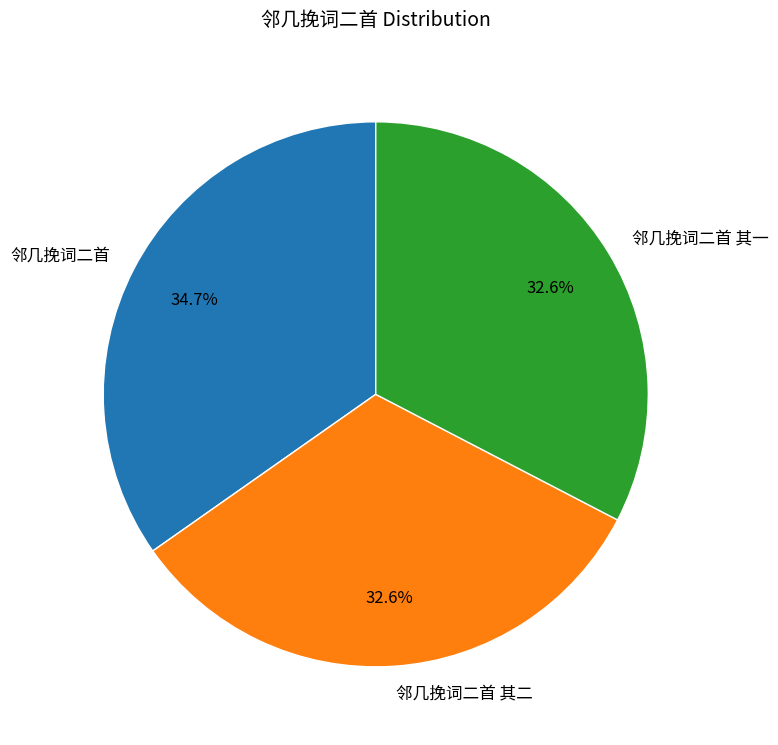

What is the total percentage of 邻几挽词二首 其二 and 邻几挽词二首?

67.4%